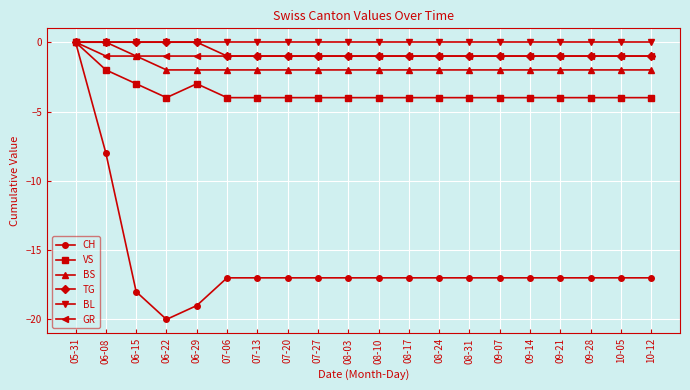

What is the difference between the maximum and second lowest values in the CH series?

19